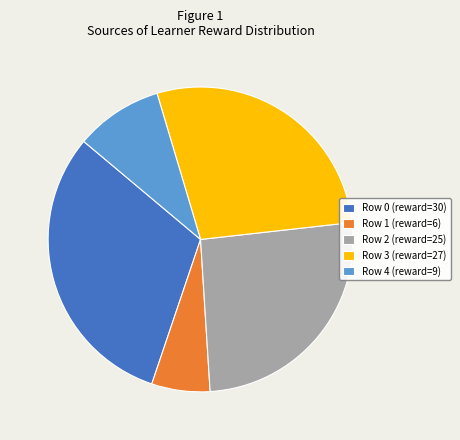

True or false: Row 4 (reward=9) accounts for 17% of the total.

False